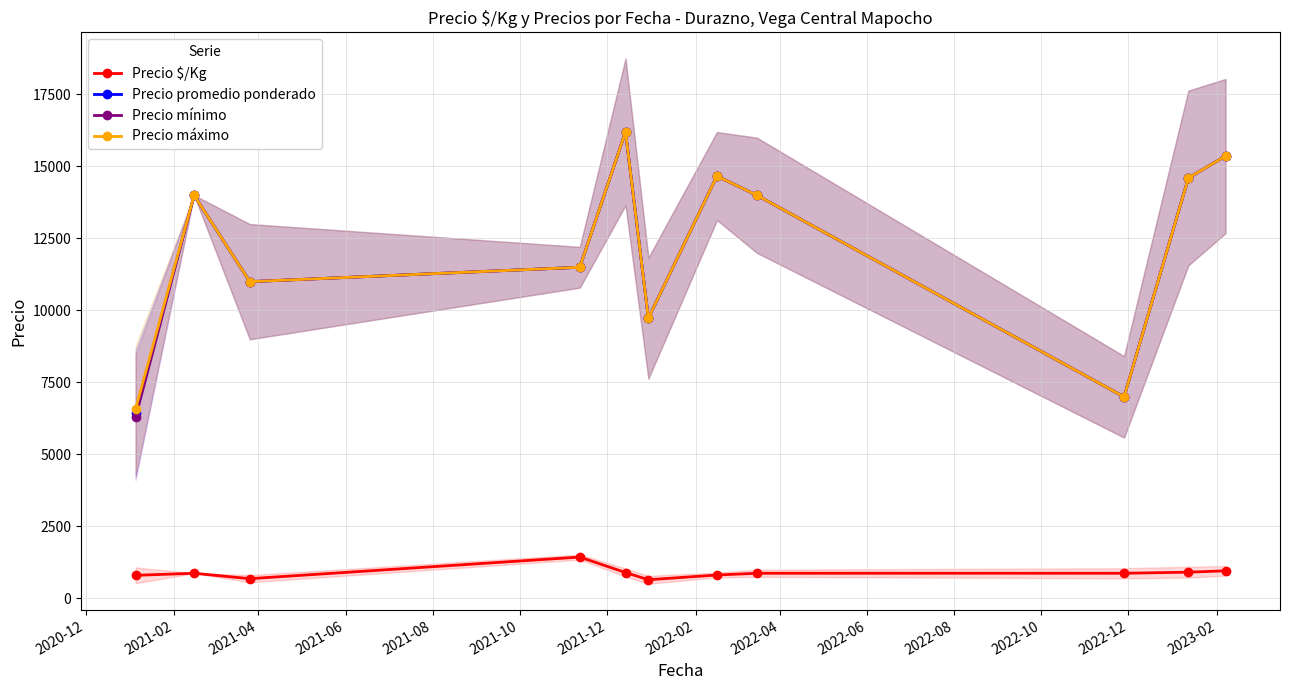

True or false: Precio promedio ponderado has more than 1 interior local peaks.

True